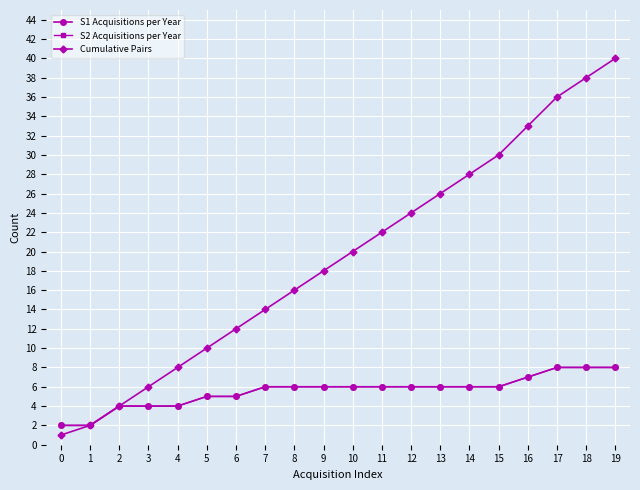

Which series changed the most between 1 and 3?

Cumulative Pairs